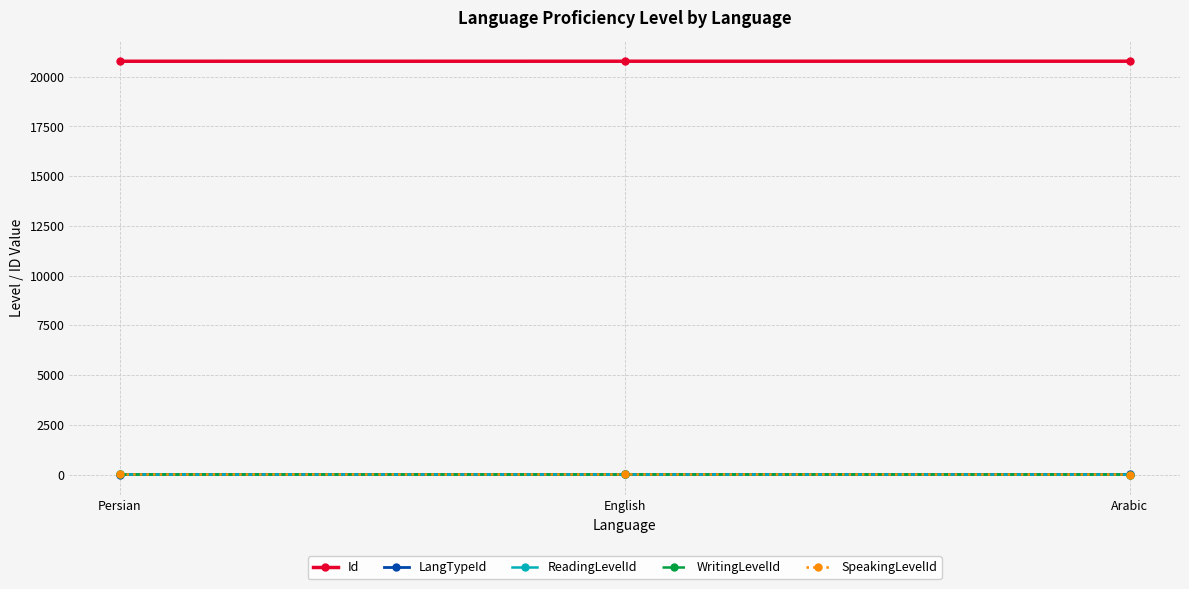

List the labels in order of Id value, smallest first.

Persian, English, Arabic